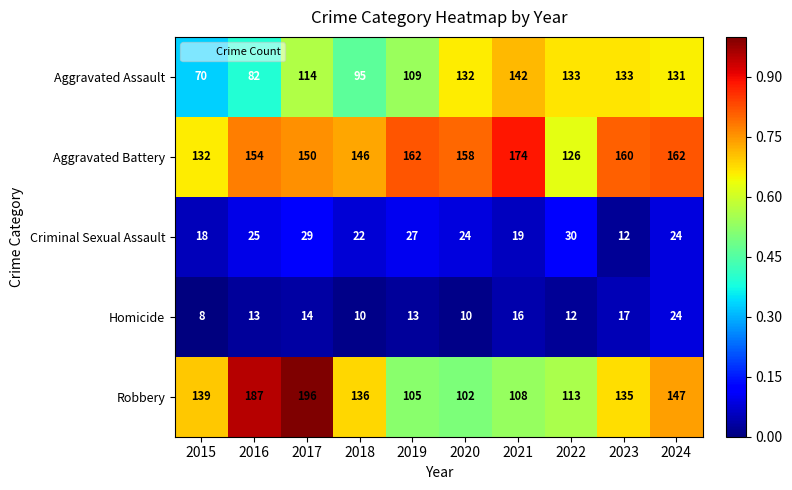

What is the difference between the maximum and second lowest values in the Aggravated Battery series?

42